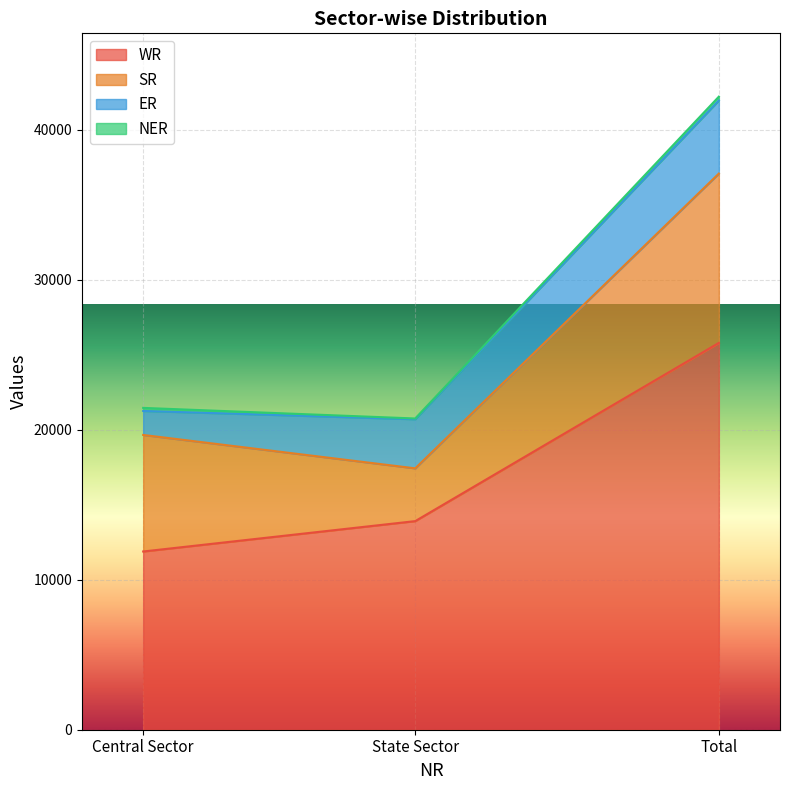

What is the lowest value of the SR series?

3520